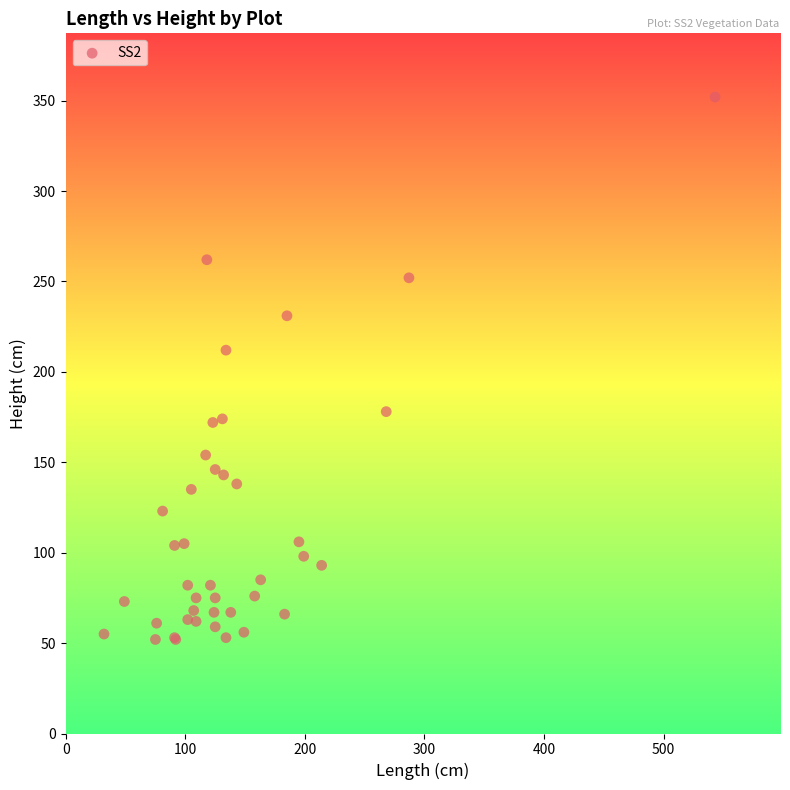

What Y value in the scatter plot is closest to 202?

212